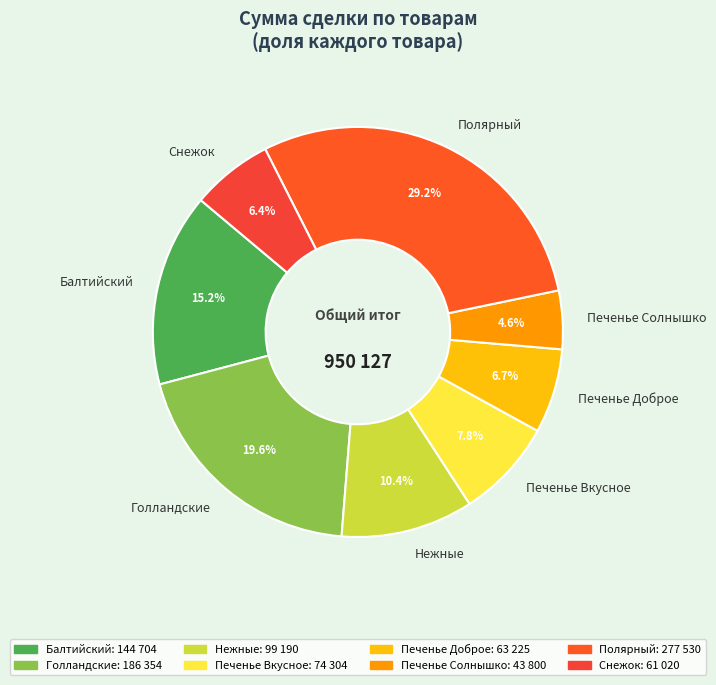

To the nearest percent, what is the difference between the Печенье Солнышко and Балтийский slice percentages?

11%